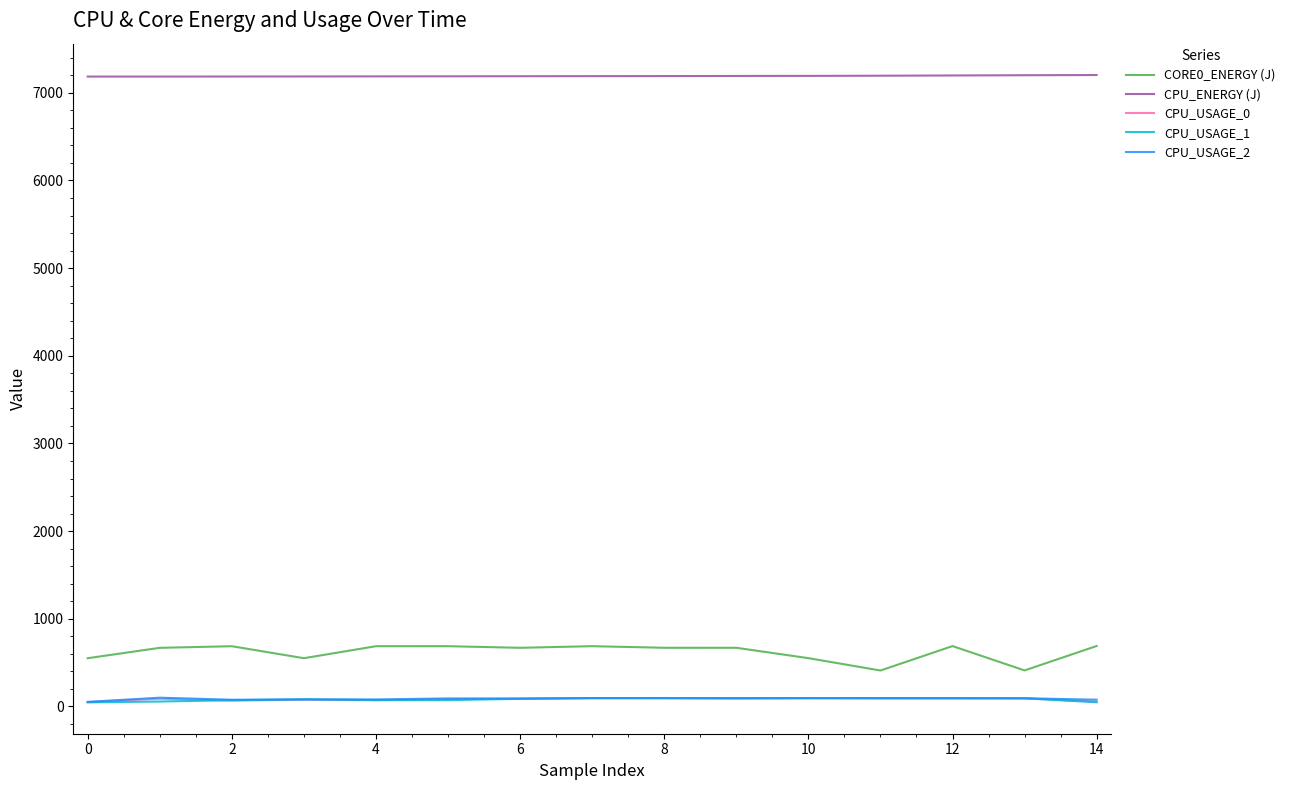

What is the maximum value shown in the chart?

7202.8